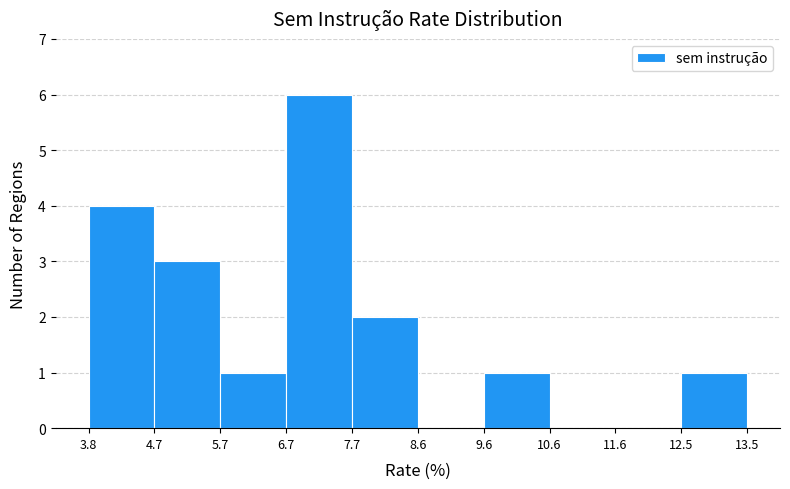

How tall is the bar that spans 6.7 to 7.7 on the x-axis? The values are not printed on the chart, so give them approximately, as read against the axis.

6